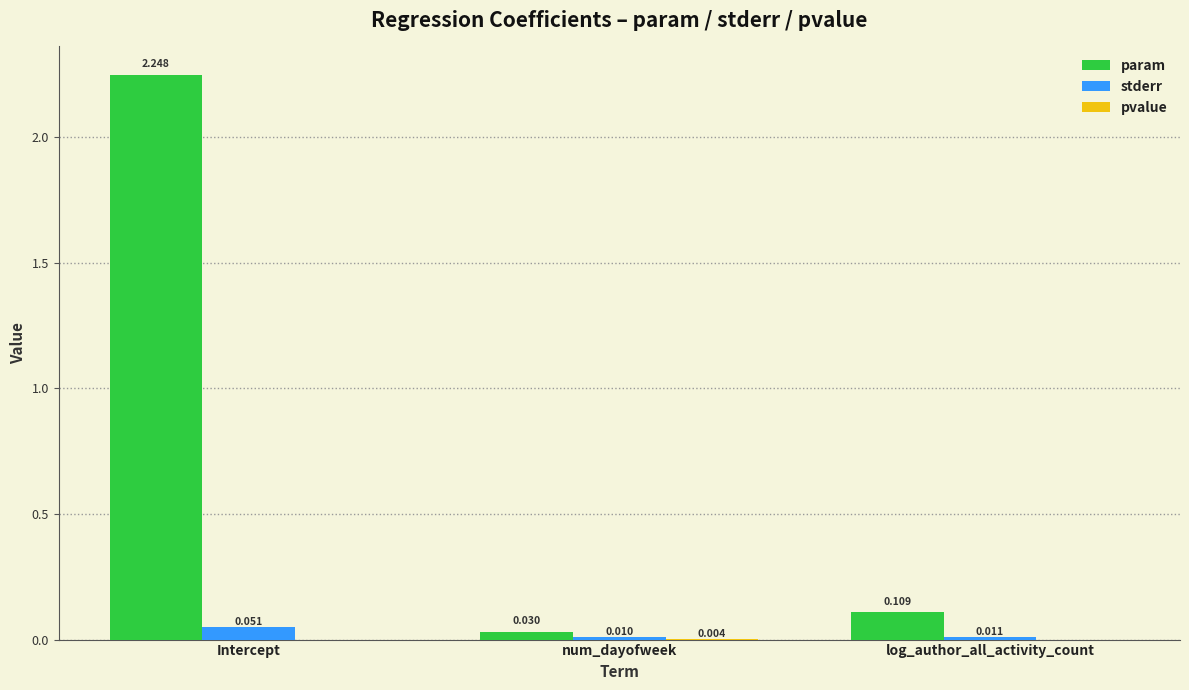

Which category has the highest value across all series?

Intercept